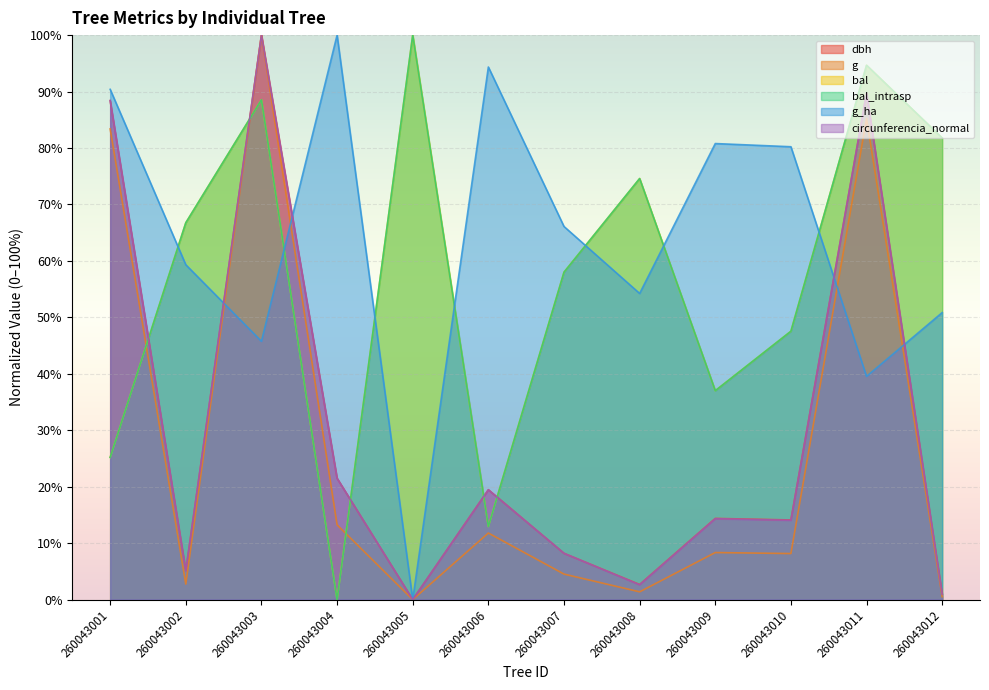

What is the value of the dbh point at the 3rd from the left?

100.0